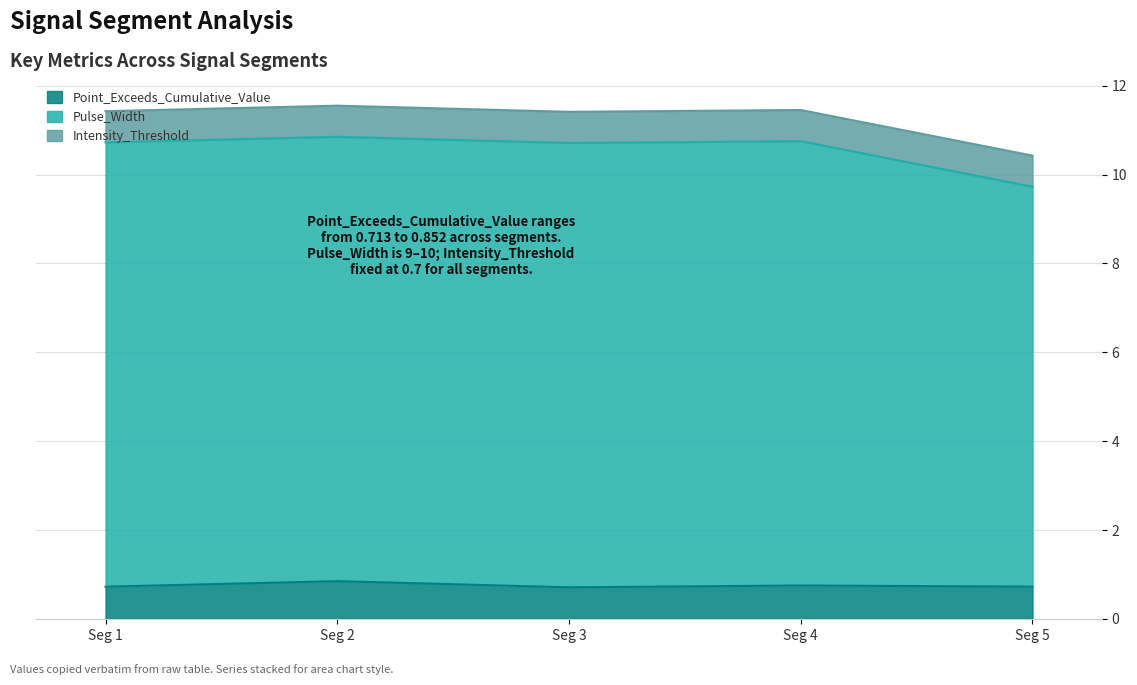

True or false: Point_Exceeds_Cumulative_Value has a value of 0.2 at Seg 4.

False